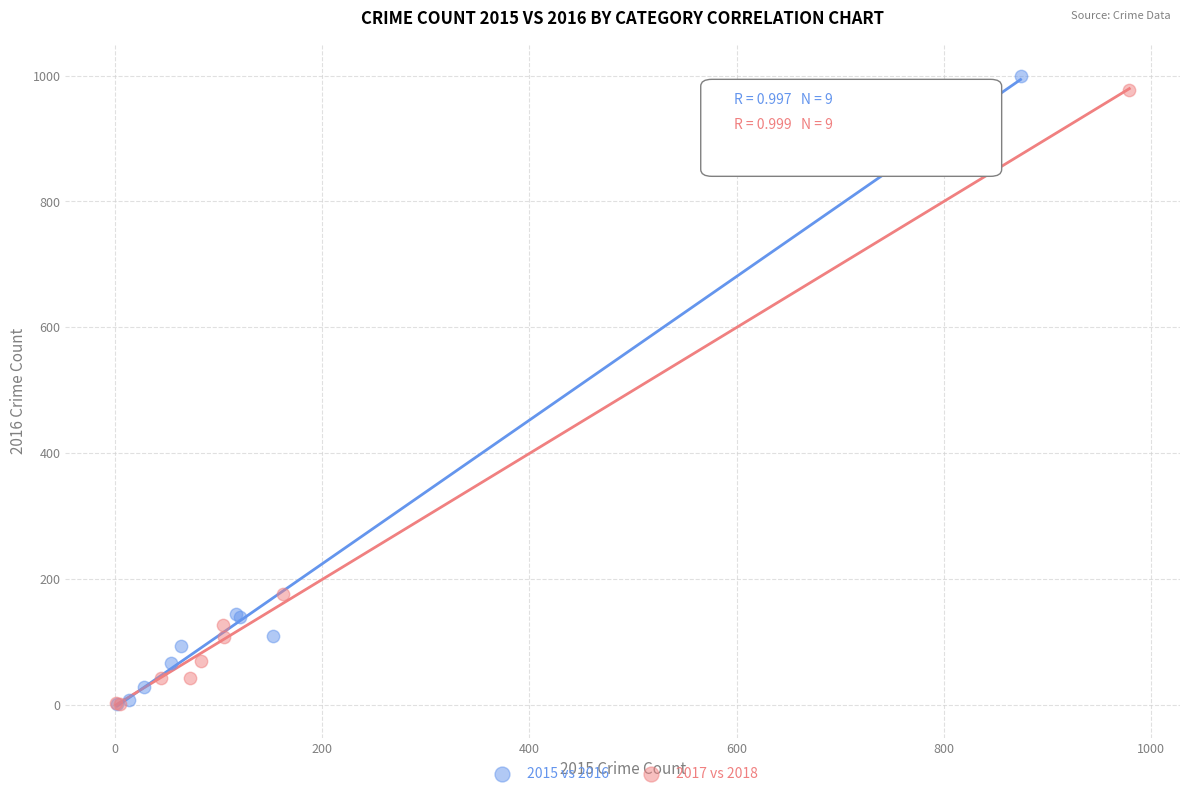

Which series has the largest Y range (max minus min)?

2015 vs 2016